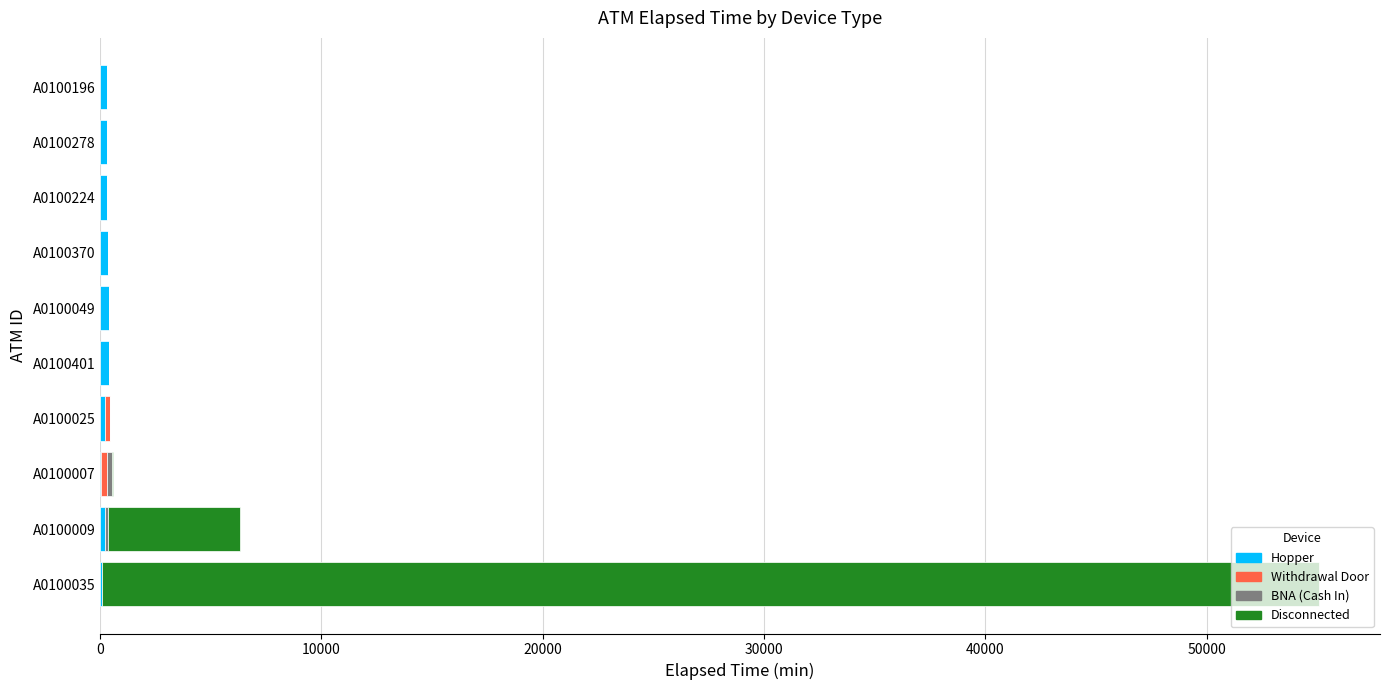

What is the average value of the Disconnected series?

6096